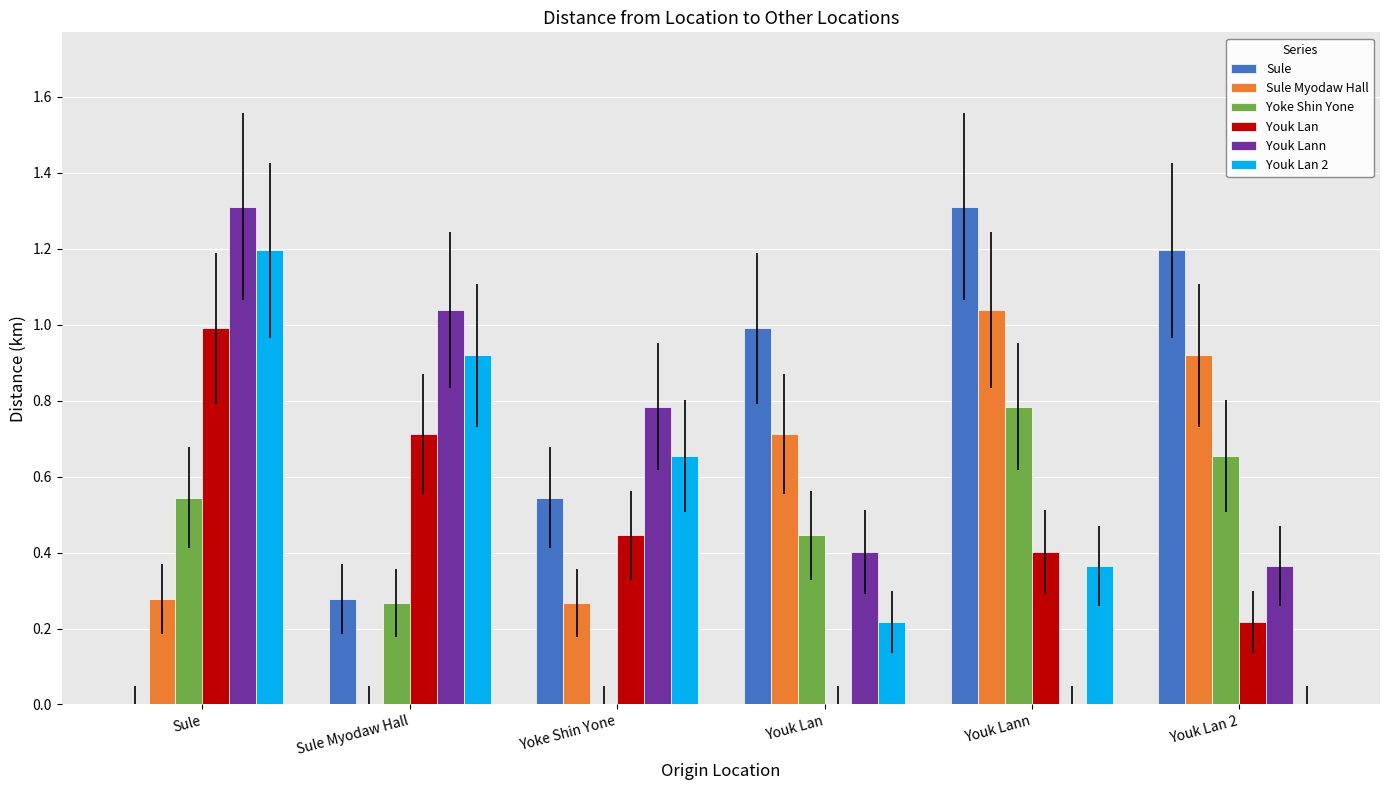

What is the sum of all Youk Lann values?

3.9